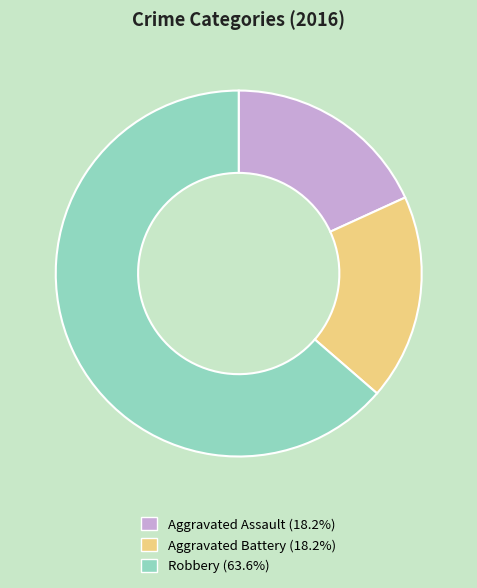

Combined, do Aggravated Assault (18.2%) and Robbery (63.6%) account for over 50%?

Yes